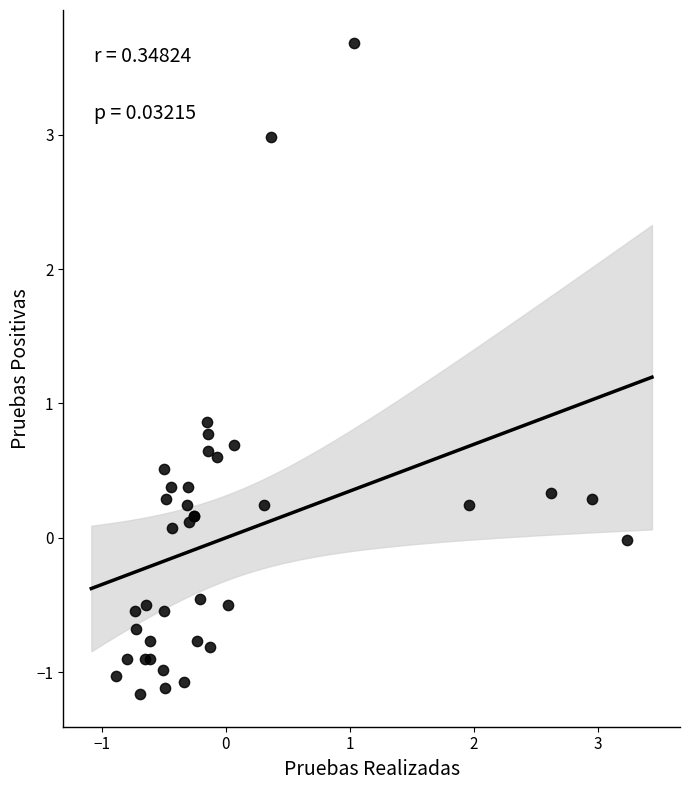

What Y value in the scatter plot is closest to 1?

0.9